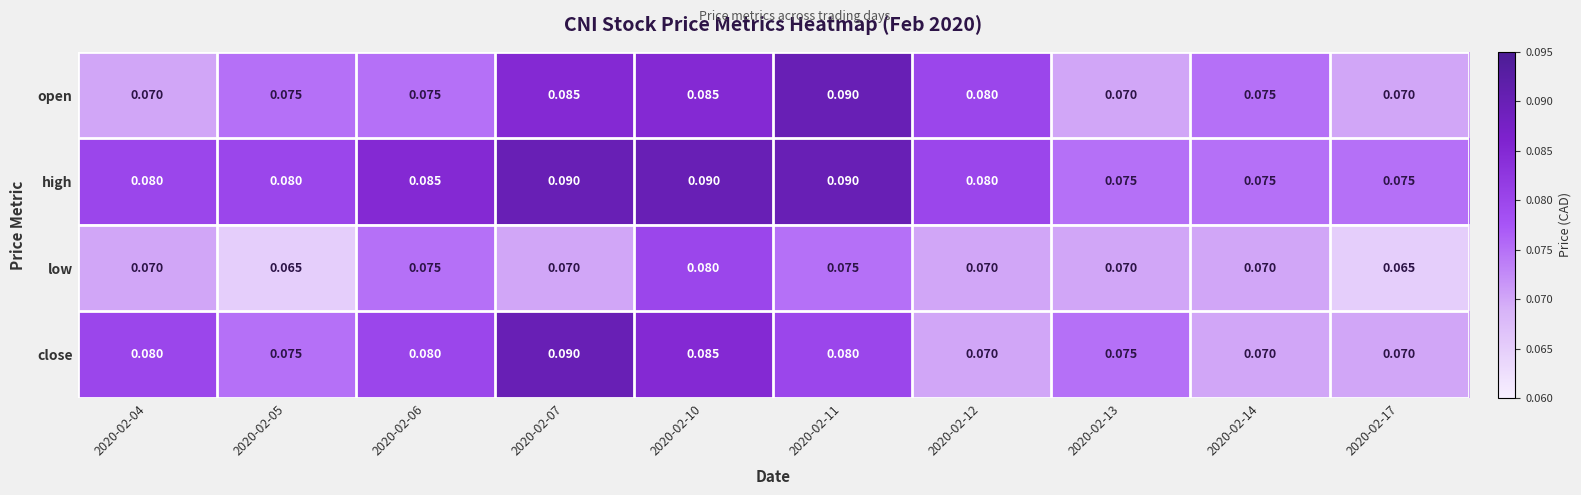

Count the number of data series in this chart.

4